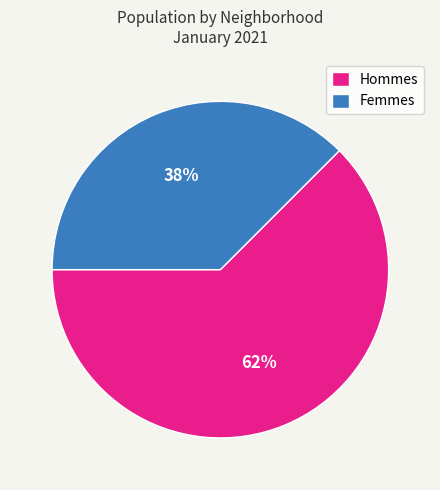

Combined, do Femmes and Hommes account for over 50%?

Yes